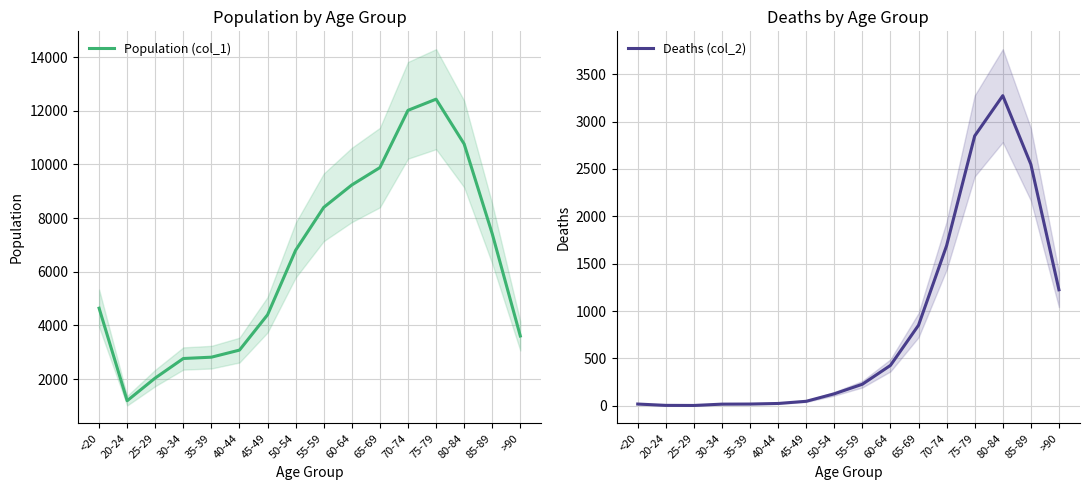

What is the total value across all series at 60-64?

9662